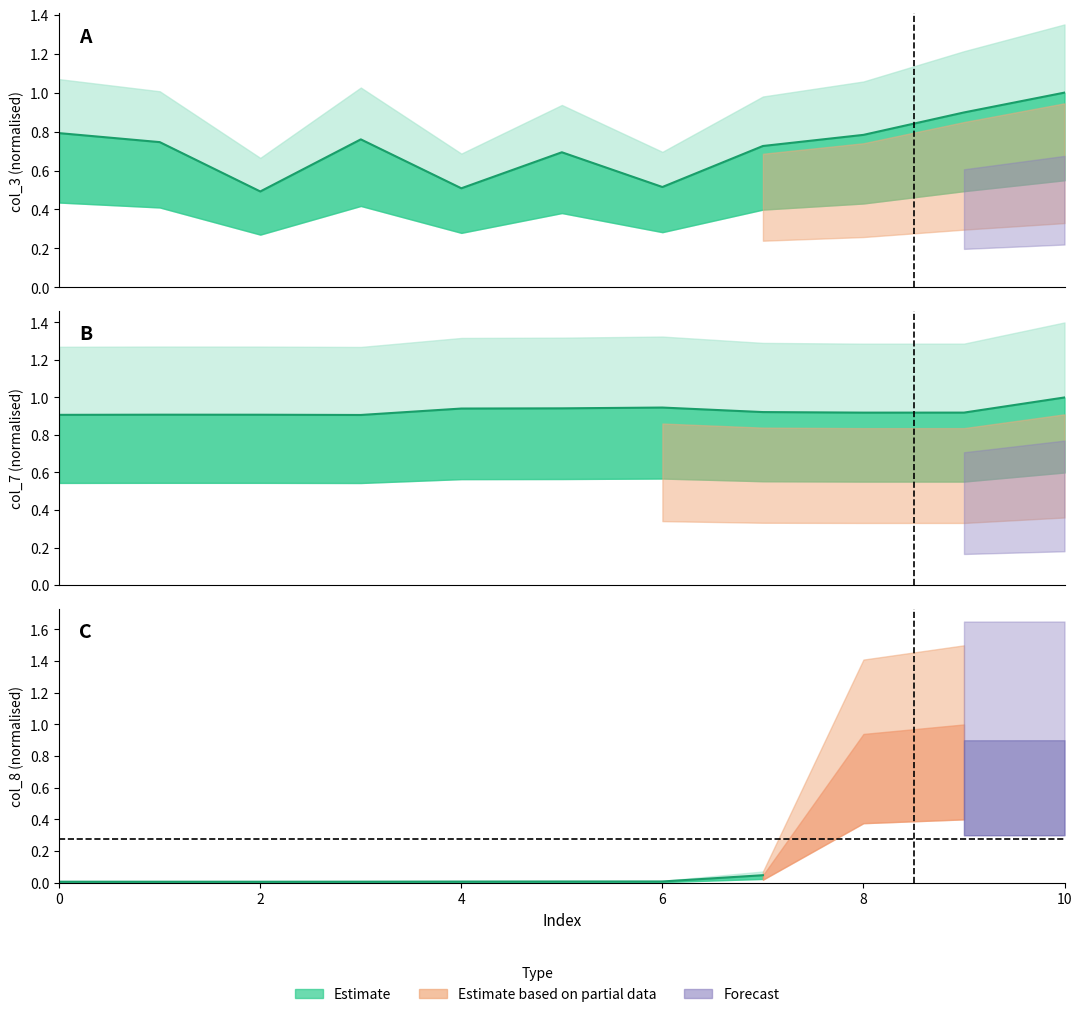

Count the number of categories in the chart.

11